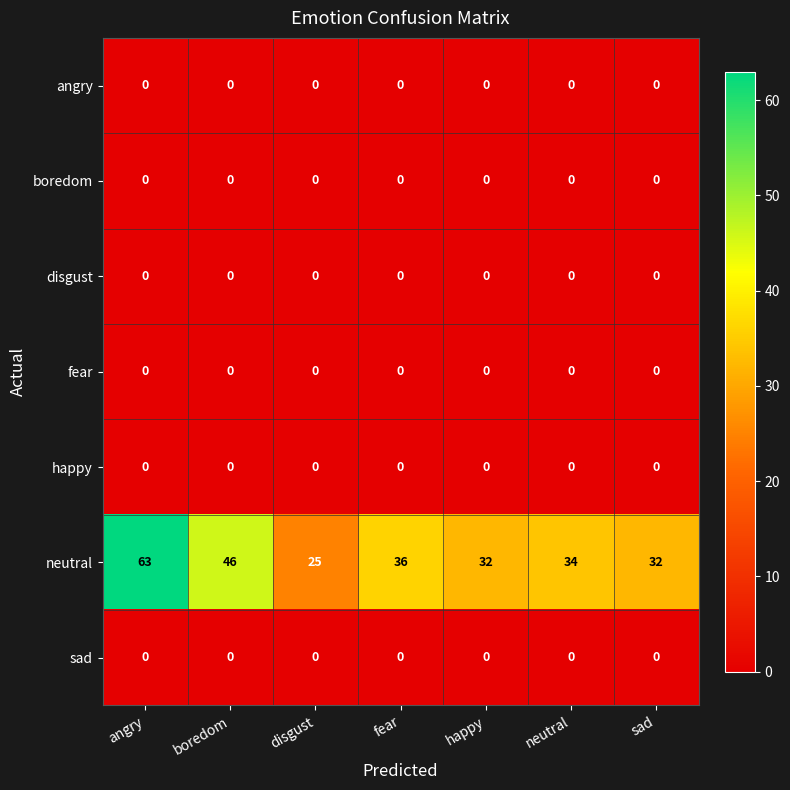

Which series has the largest range (max minus min)?

neutral